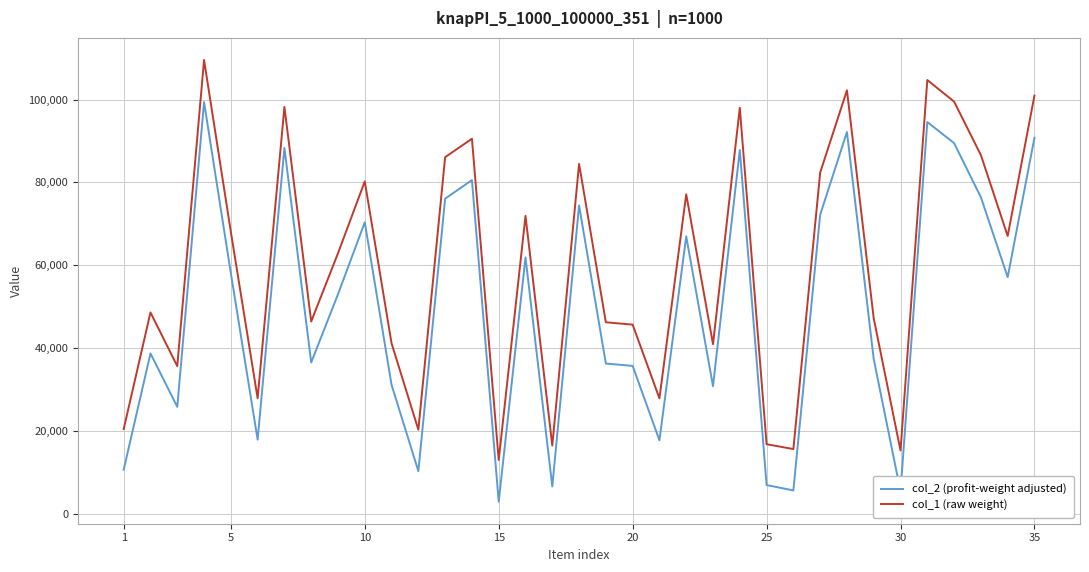

How many lines are shown in the chart?

2